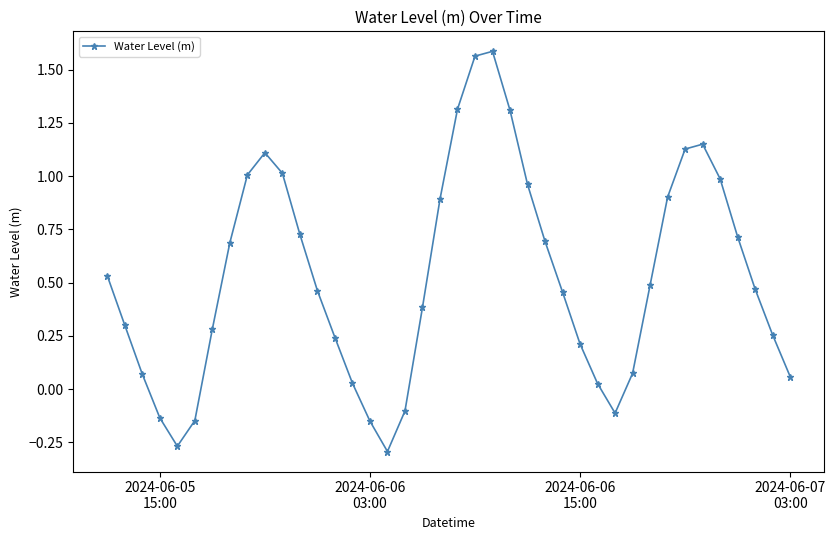

What is the difference between the second highest and second lowest values?

1.8